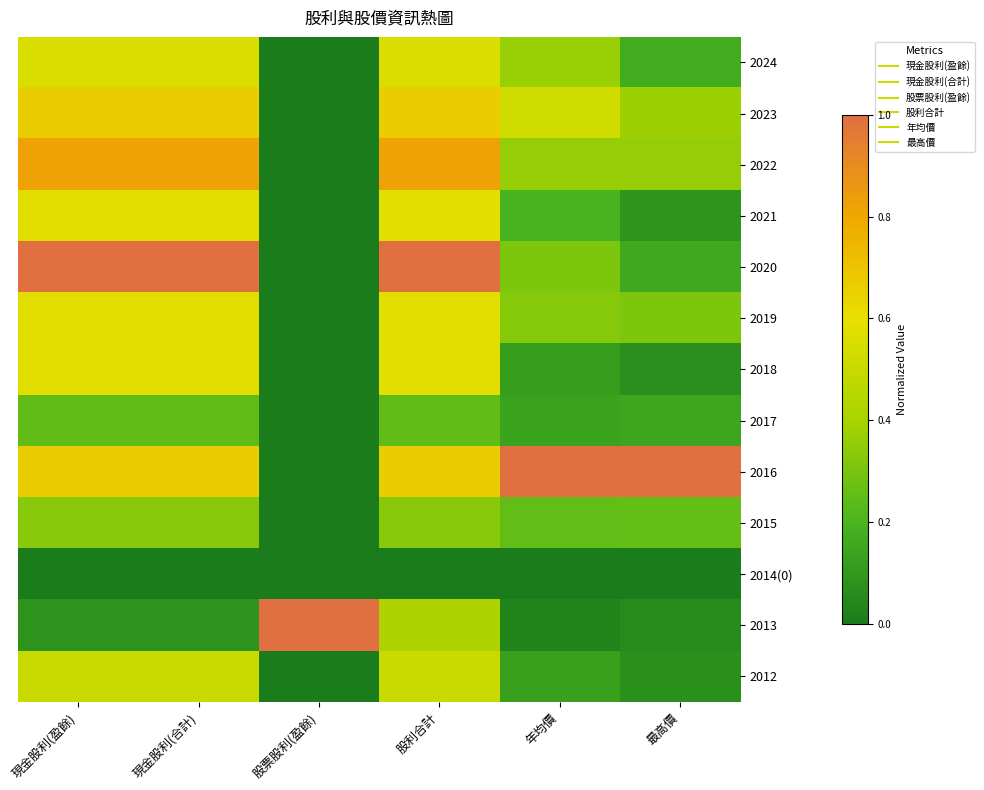

What is the total value across all series at 現金股利(合計)?

6.6